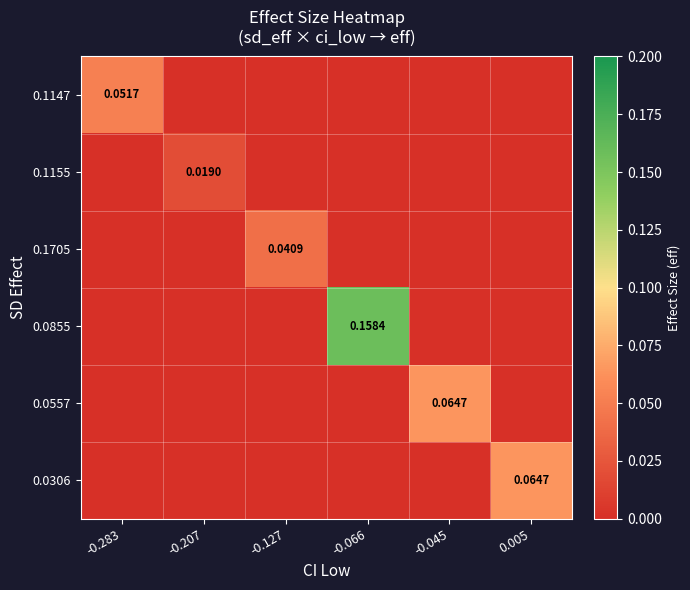

At -0.045, list the series in order from smallest to largest.

0.1147, 0.1155, 0.1705, 0.0855, 0.0306, 0.0557